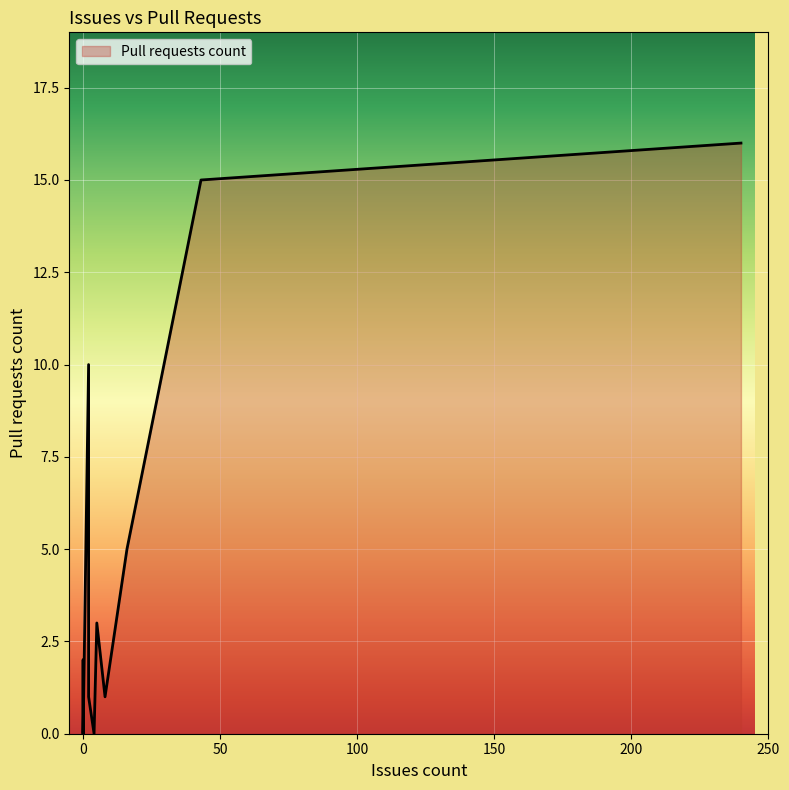

The chart shows a value of 1 at 11. True or false?

False